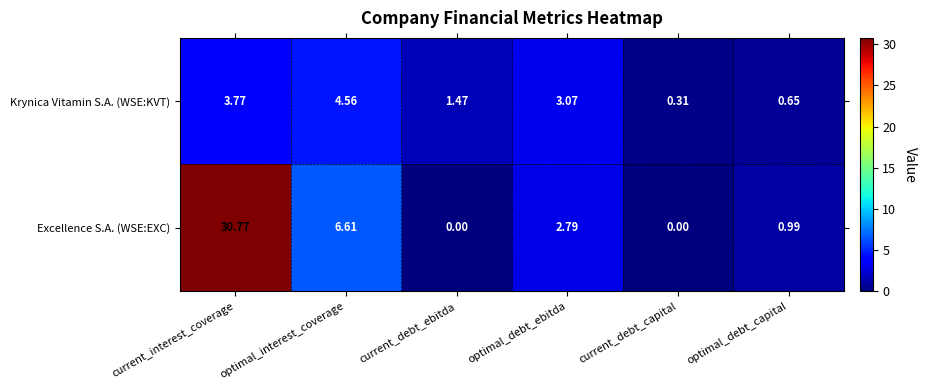

Which label corresponds to the largest value in the chart?

current_interest_coverage